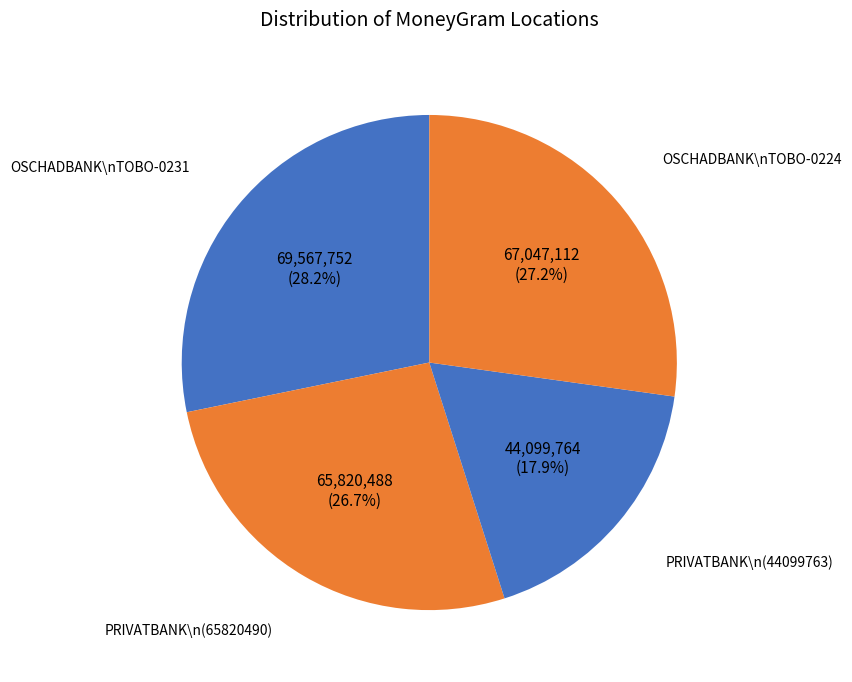

Rank the categories by value from highest to lowest.

OSCHADBANK - TOBO - 10007-0231, OSCHADBANK - TOBO 10007 0224, PRIVATBANK (65820490), PRIVATBANK (44099763)